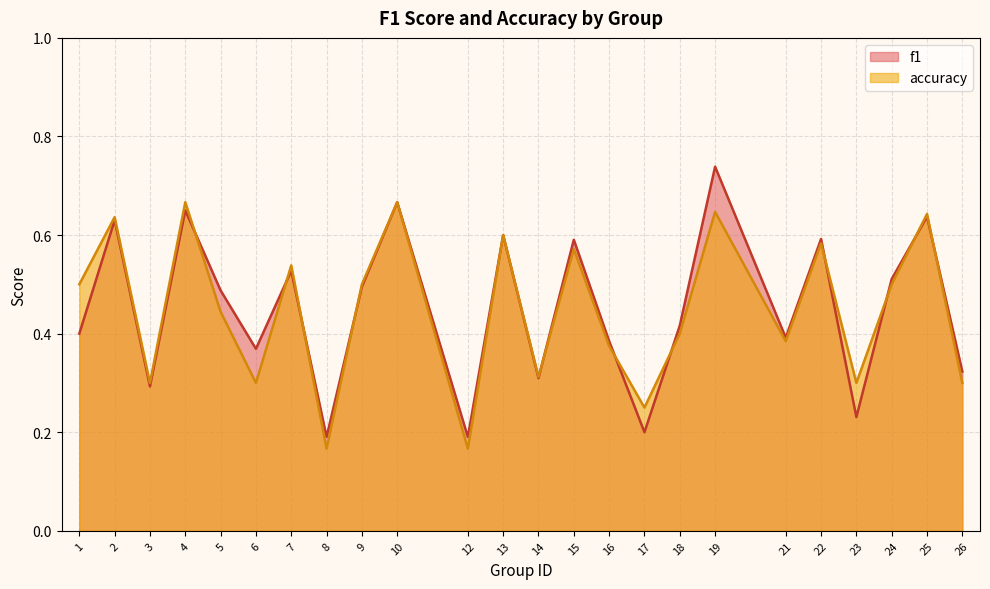

Between 14 and 26, which series saw the biggest shift?

f1